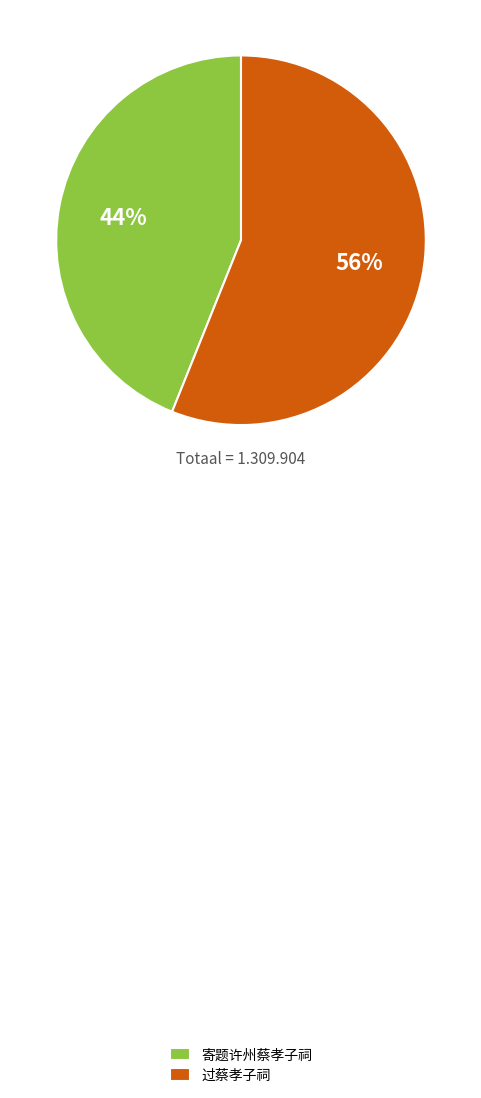

Is the sum of 寄题许州蔡孝子祠 and 过蔡孝子祠 greater than half?

Yes